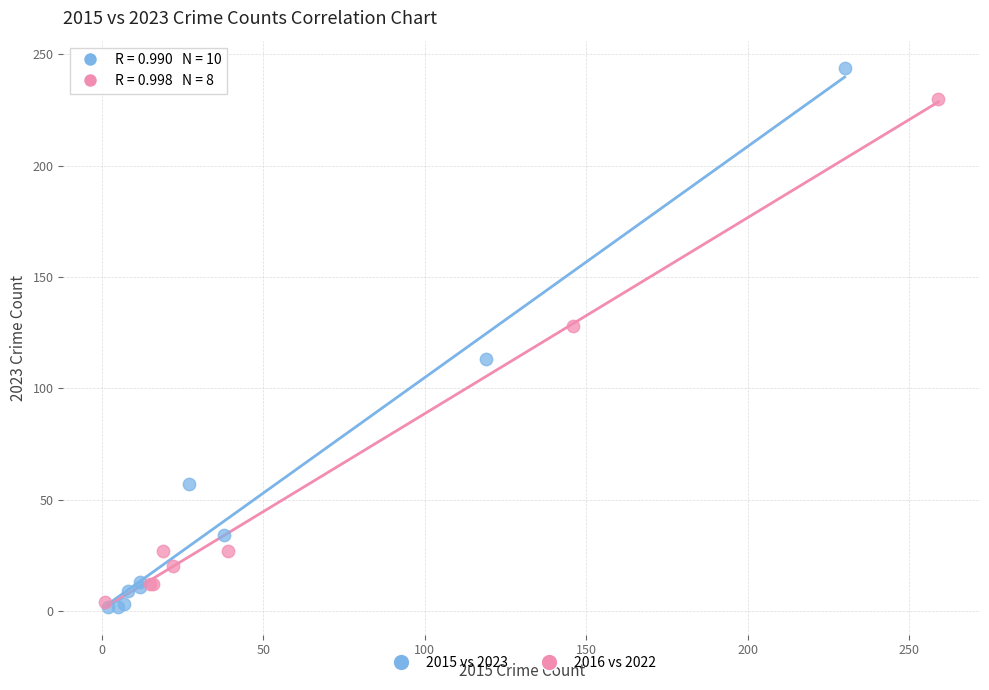

Which series has the widest spread of Y values?

2015 vs 2023